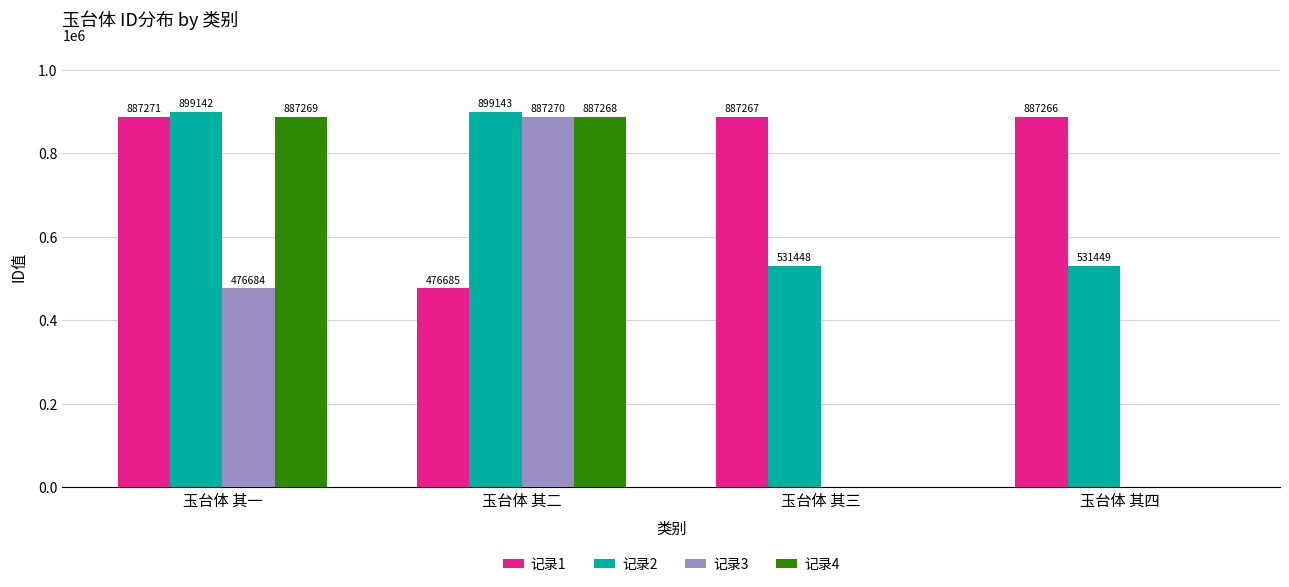

What is the sum of the 记录2 values at 玉台体 其一 and 玉台体 其三?

1430590